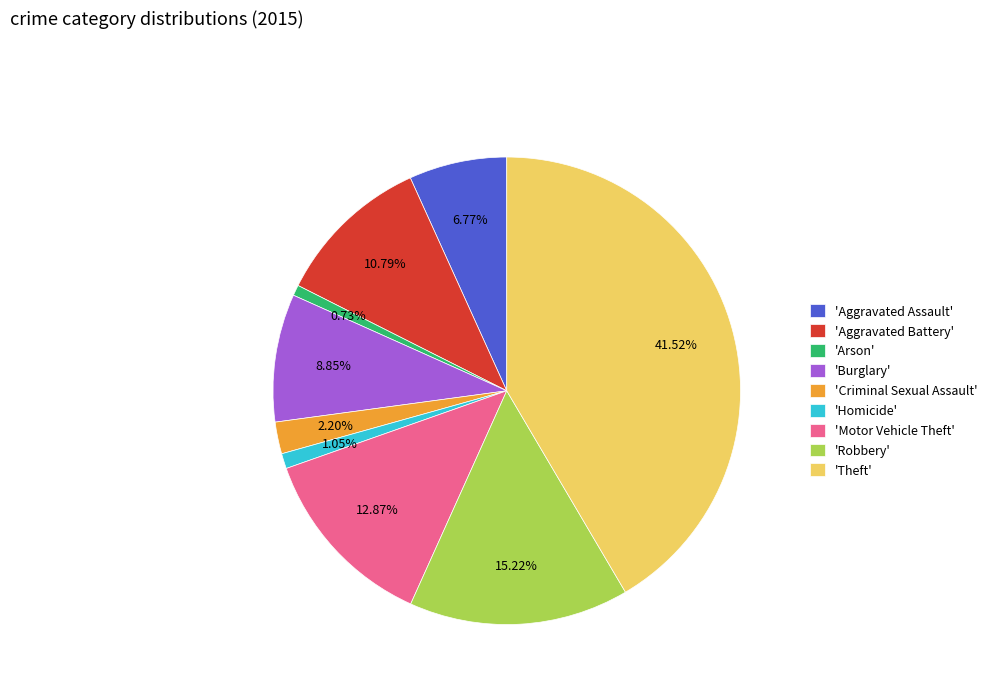

Approximately how many times larger is the value at 'Aggravated Battery' compared to 'Burglary'?

1.2